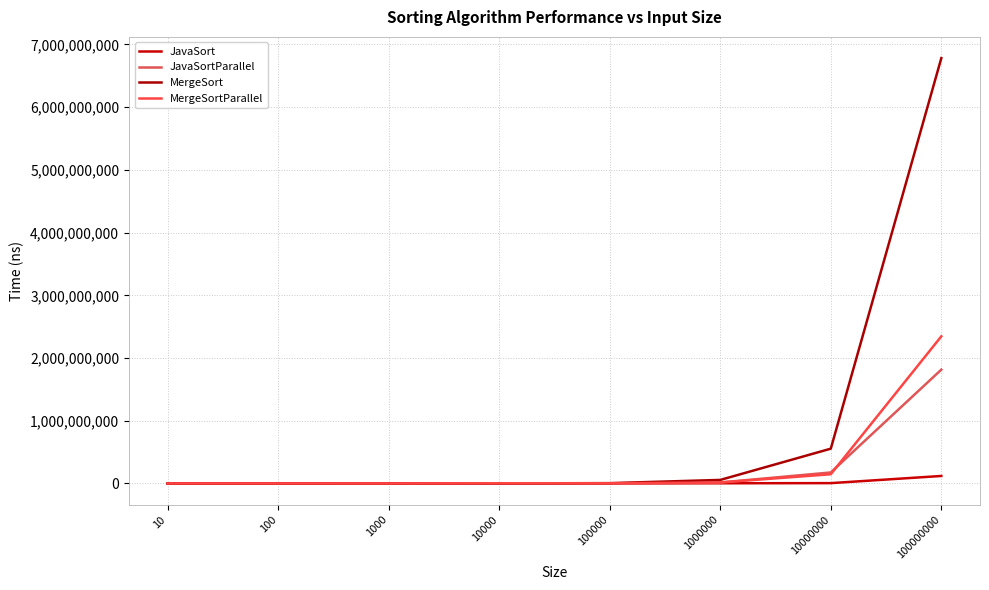

The MergeSort series shows 29802 at 1000. True or false?

False